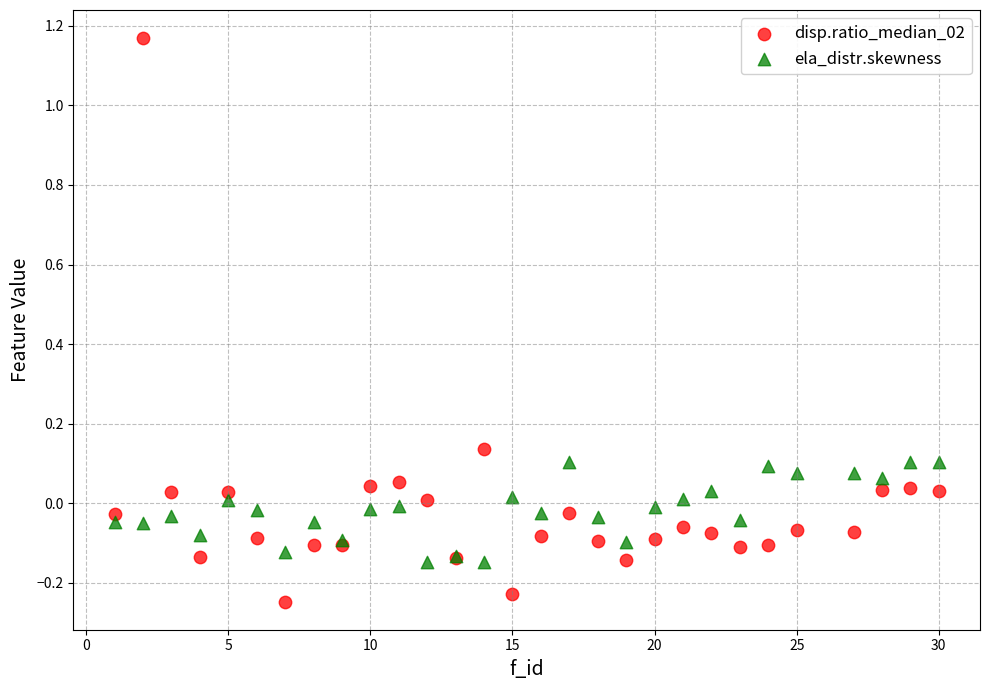

Which series contains the lowest Y value?

disp.ratio_median_02